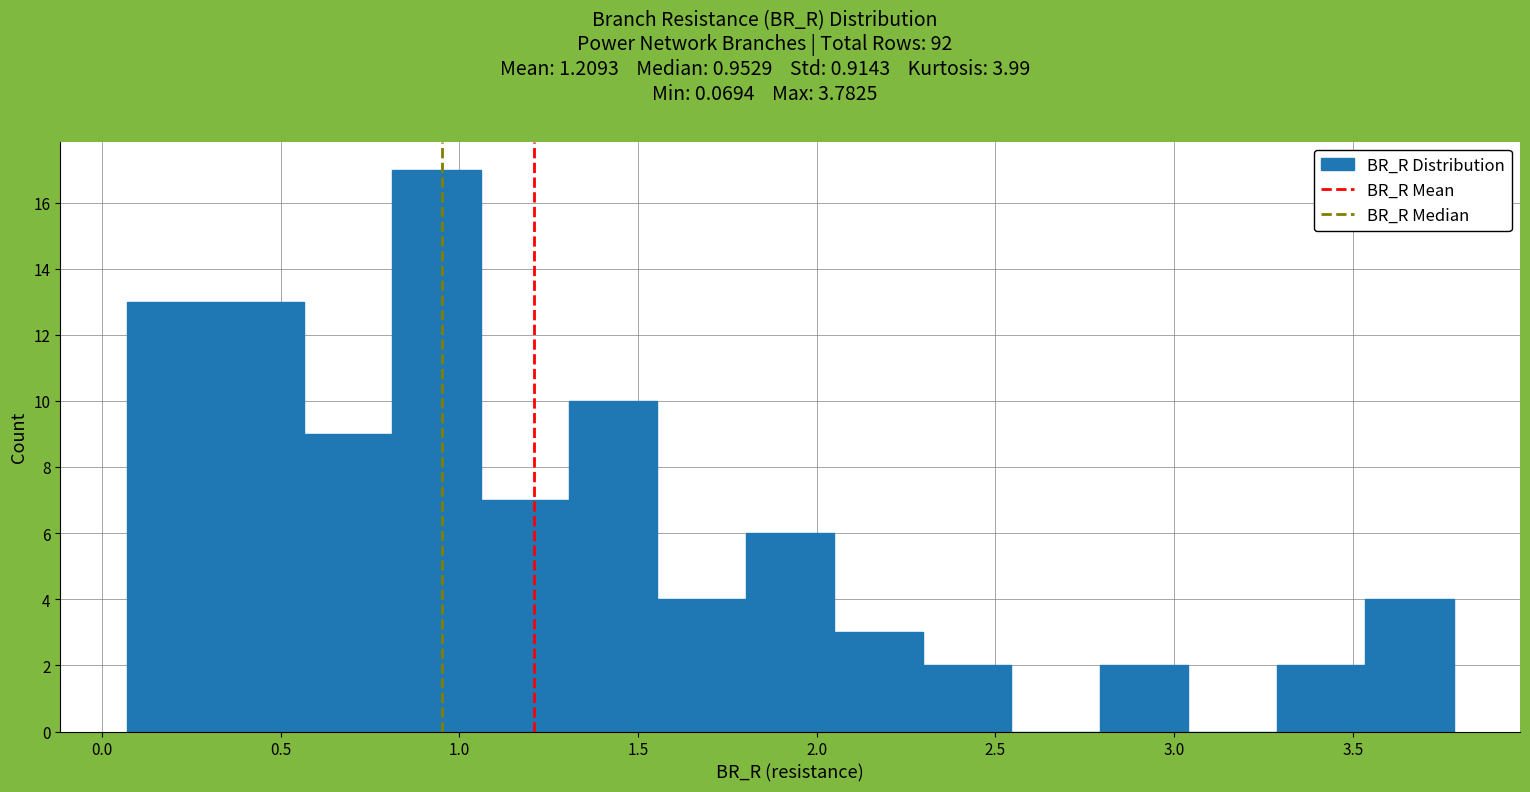

Over which range of the x-axis is the bar tallest?

0.80 to 1.05